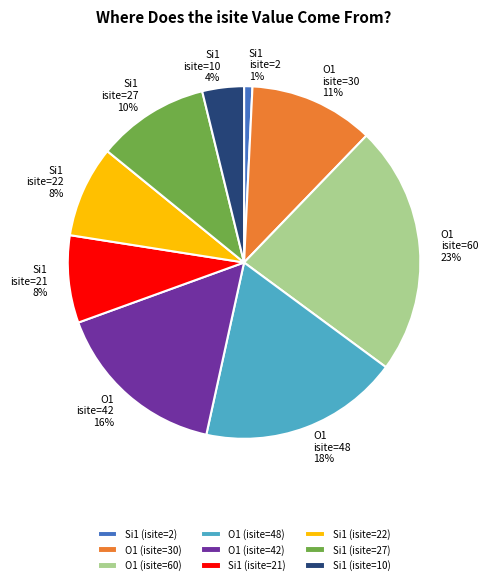

Is there a majority slice in this chart?

No